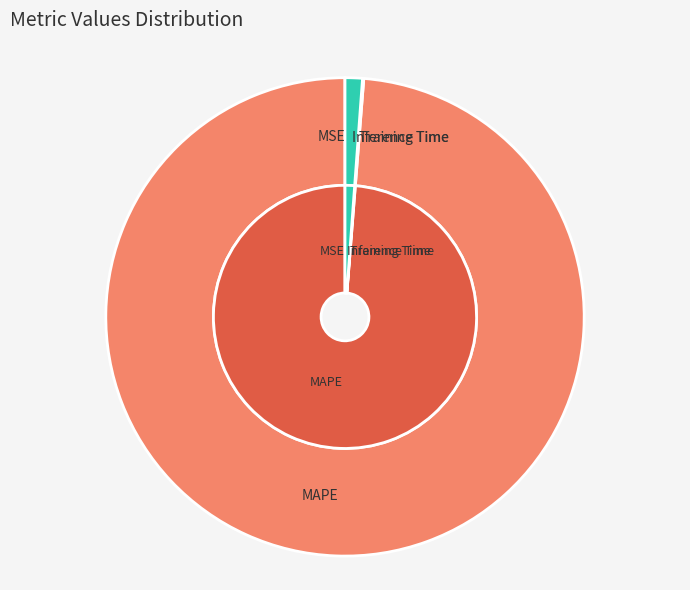

To the nearest percent, what is the difference between the largest and smallest slice percentages?

99%